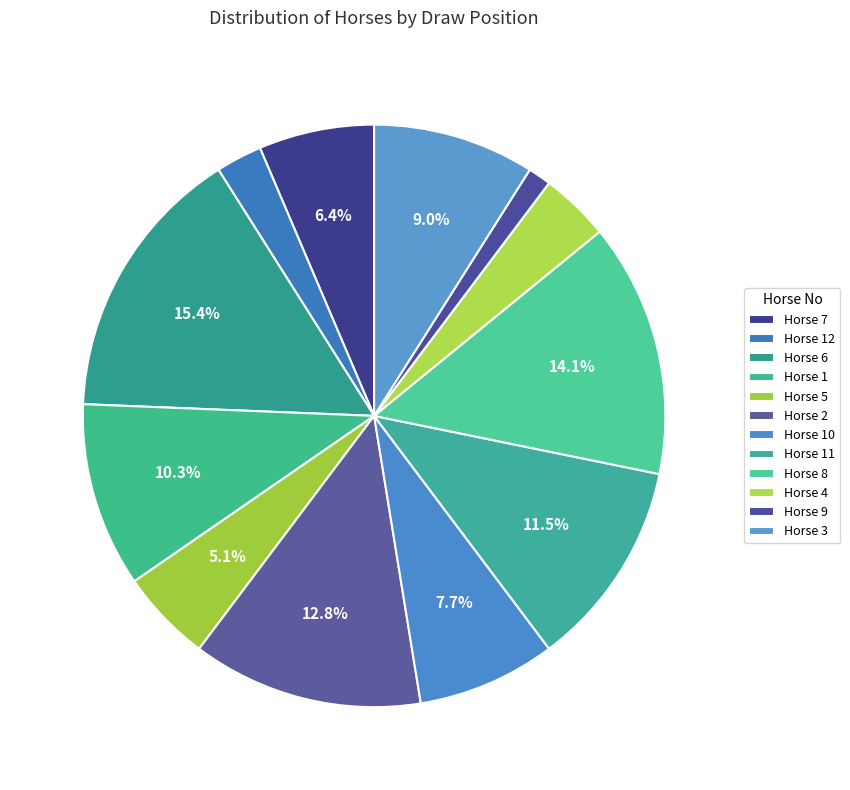

How many segments does this pie chart have?

12